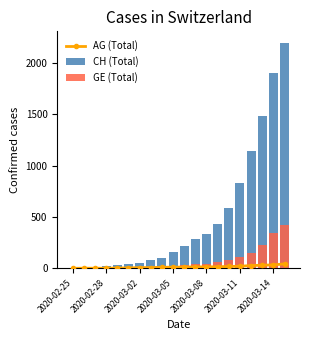

What is the approximate value of CH (Total) at 2020-03-08?

332